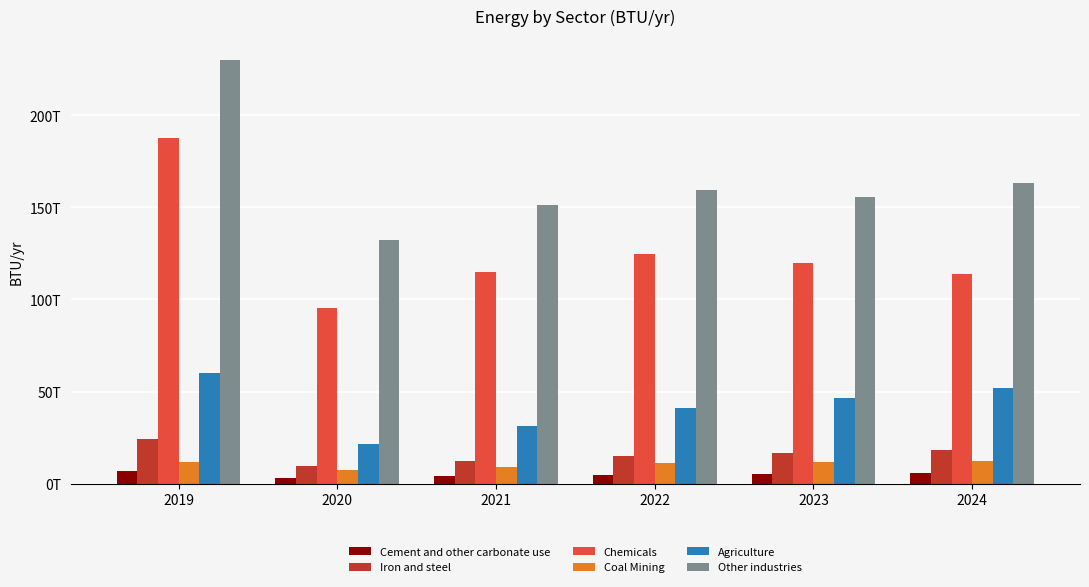

List the labels in order of Agriculture value, smallest first.

2020, 2021, 2022, 2023, 2024, 2019